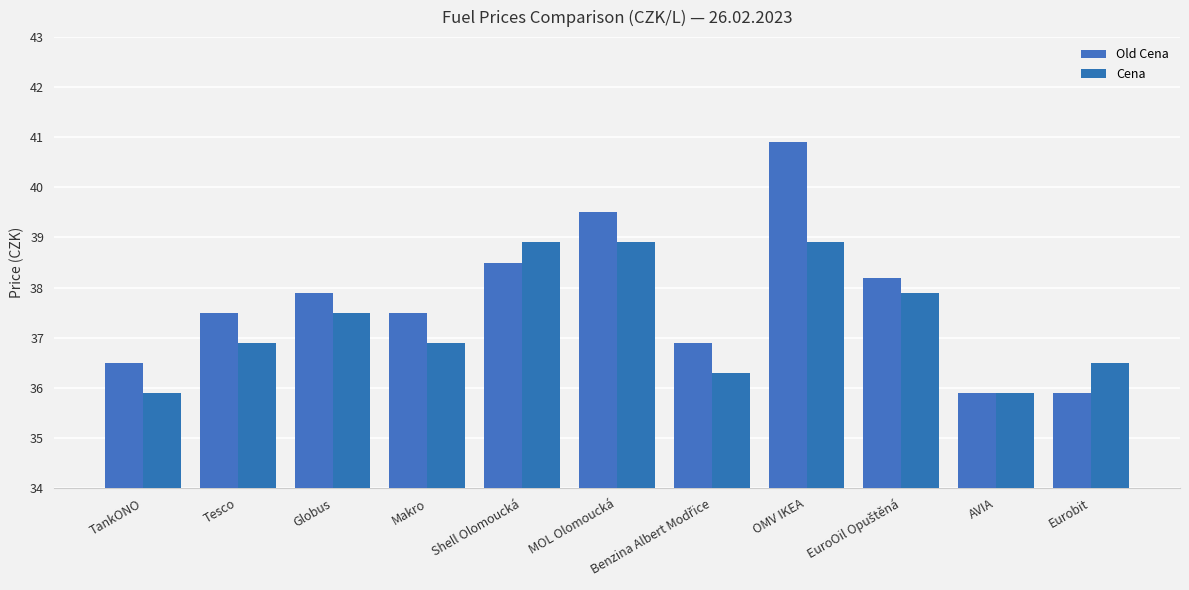

At which label does Old Cena first exceed 37?

Tesco